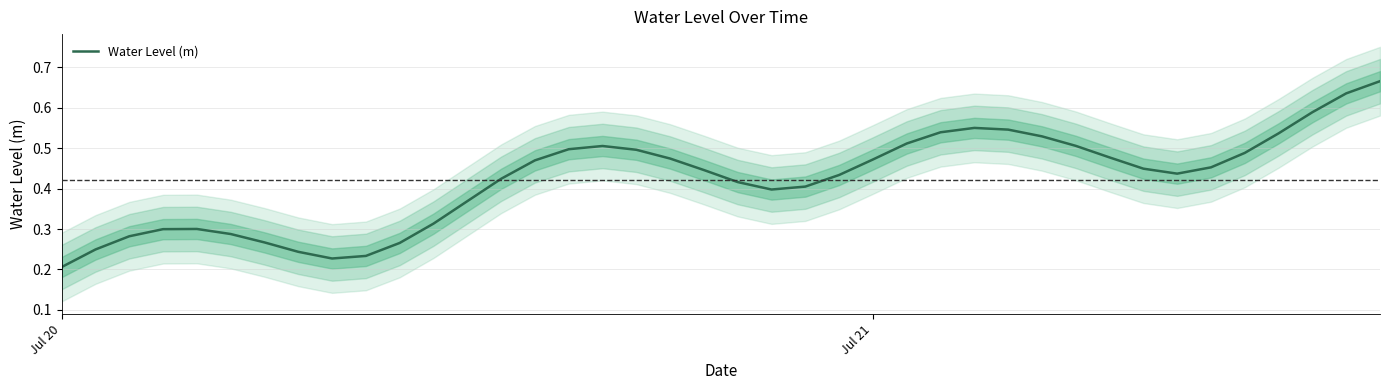

How many points are lower than both their immediate neighbors (excluding endpoints)?

3